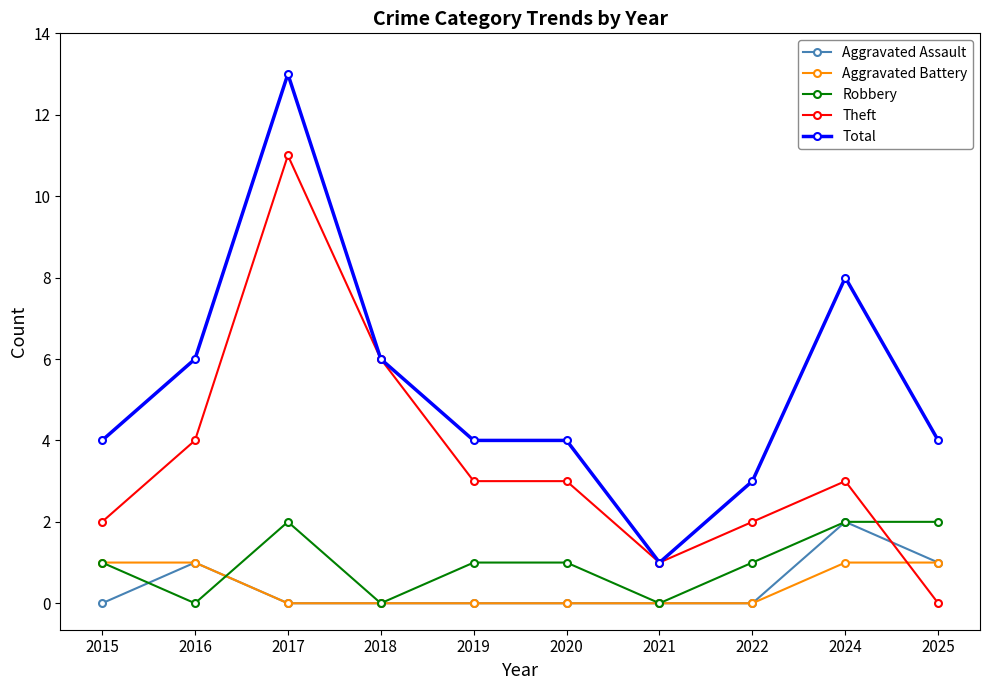

At which label does Theft first exceed 3?

2016